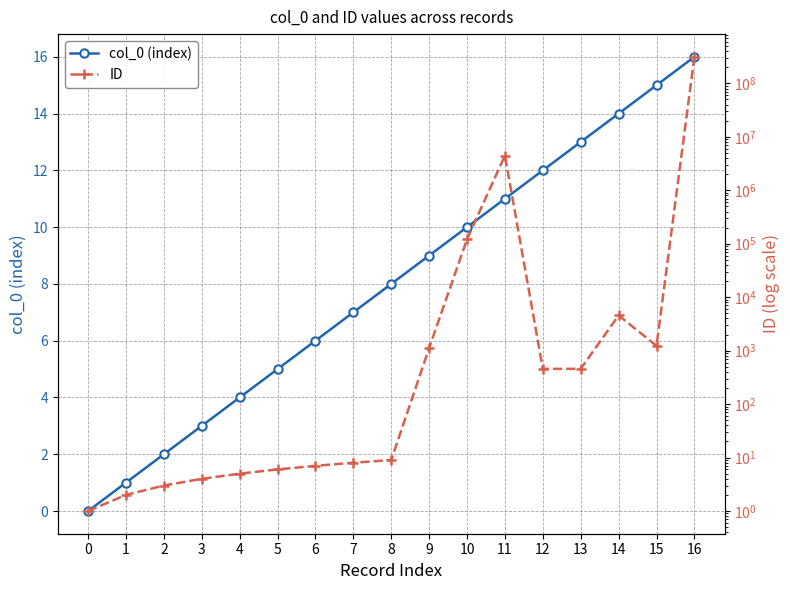

True or false: ID and col_0 (index) intersect in this chart.

False